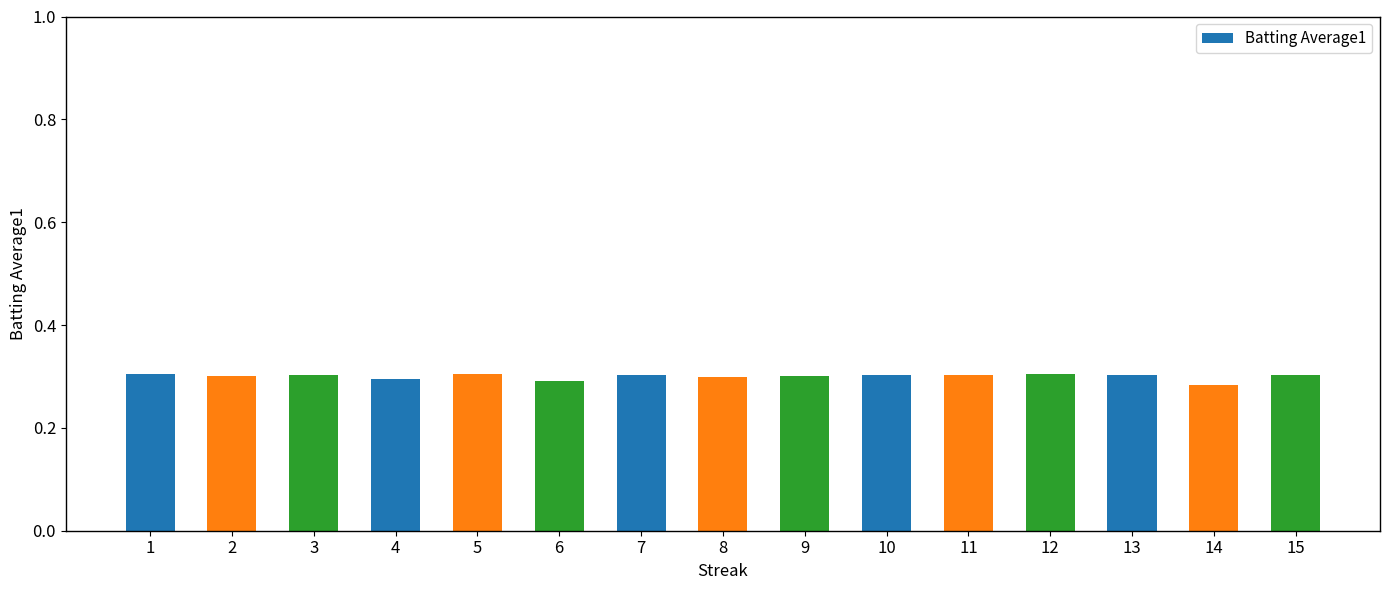

The value at 14 is 0.4. True or false?

False